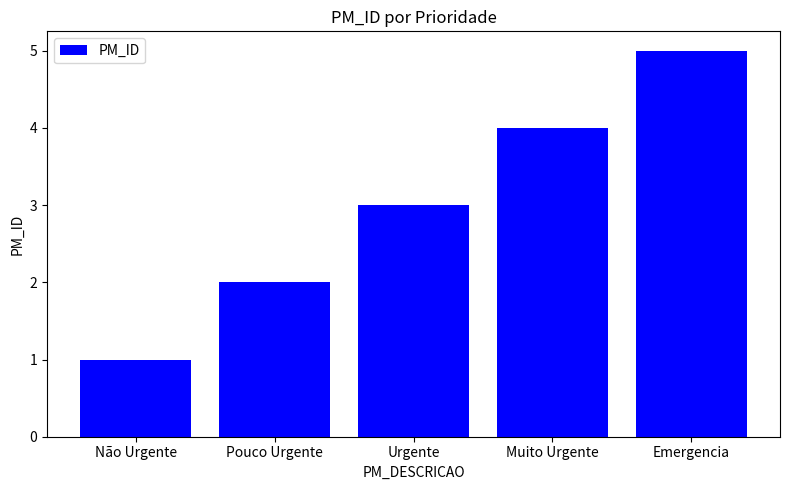

Rank the categories by value from highest to lowest.

Emergencia, Muito Urgente, Urgente, Pouco Urgente, Não Urgente